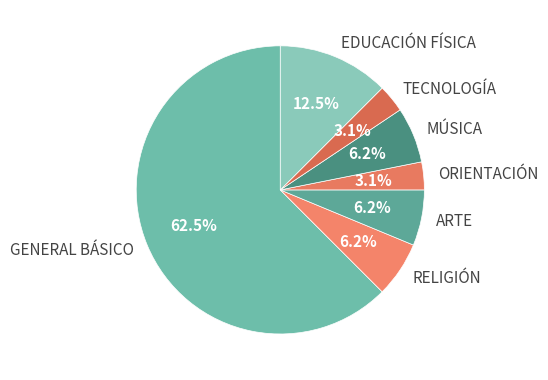

To the nearest percent, what is the average slice percentage?

14%